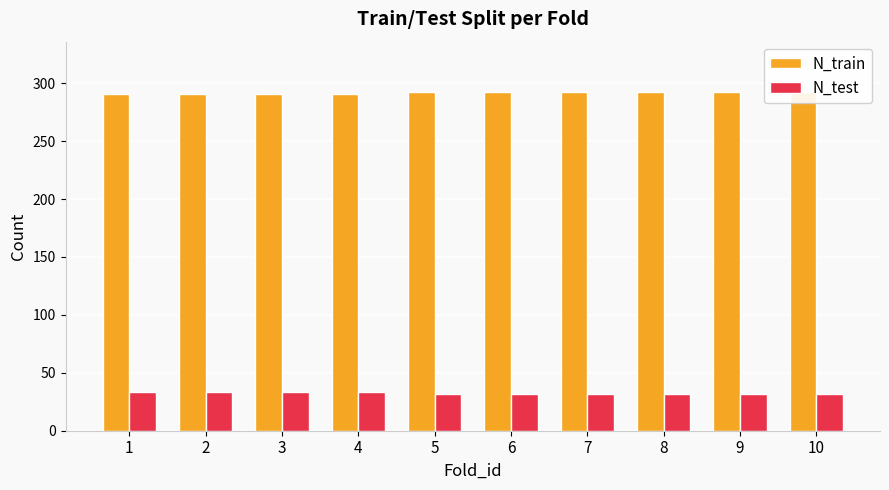

Which category has the highest value in the N_test series?

1